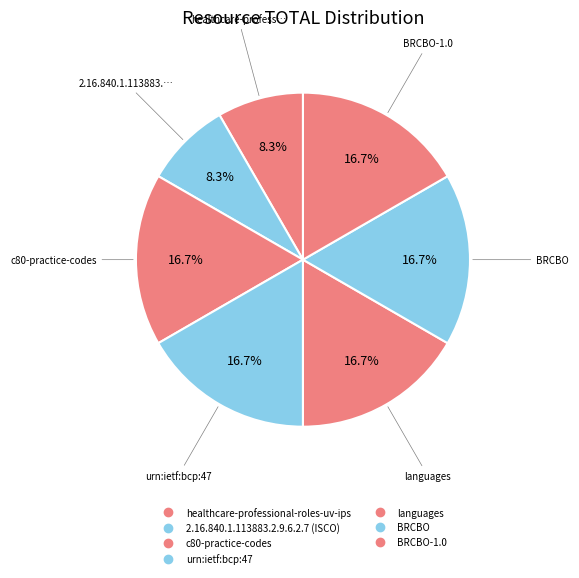

How many segments does this pie chart have?

7